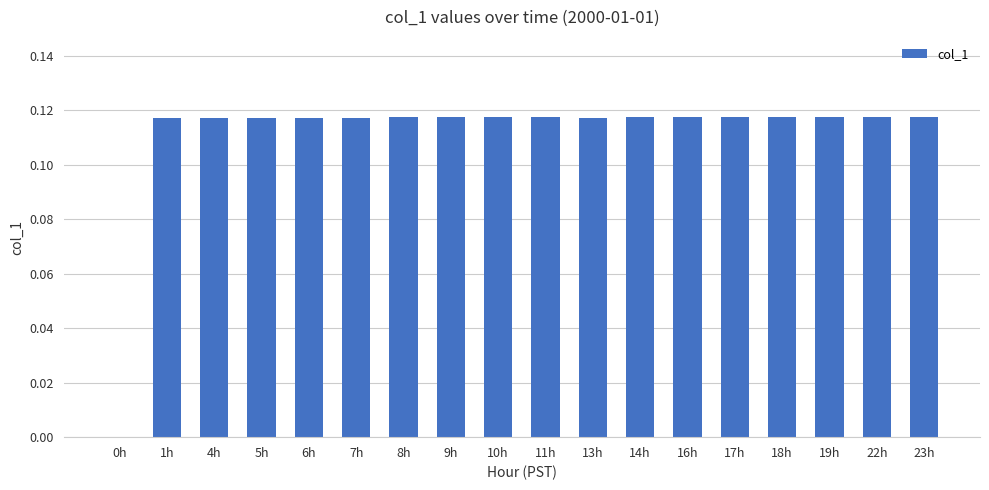

The chart shows a value of 0.2 at 18h. True or false?

False